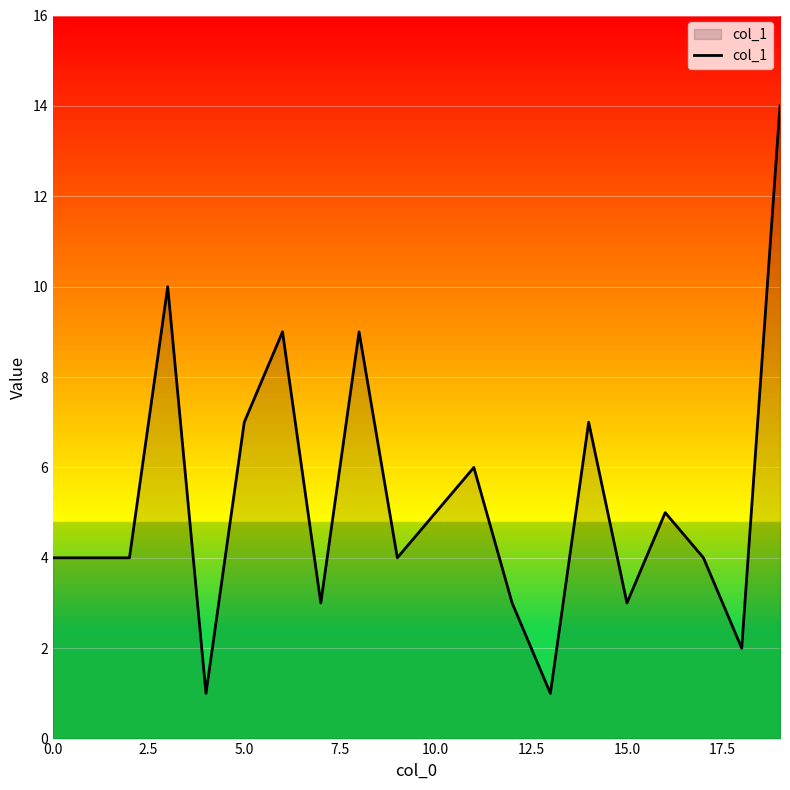

What is the difference between the maximum and minimum values?

13